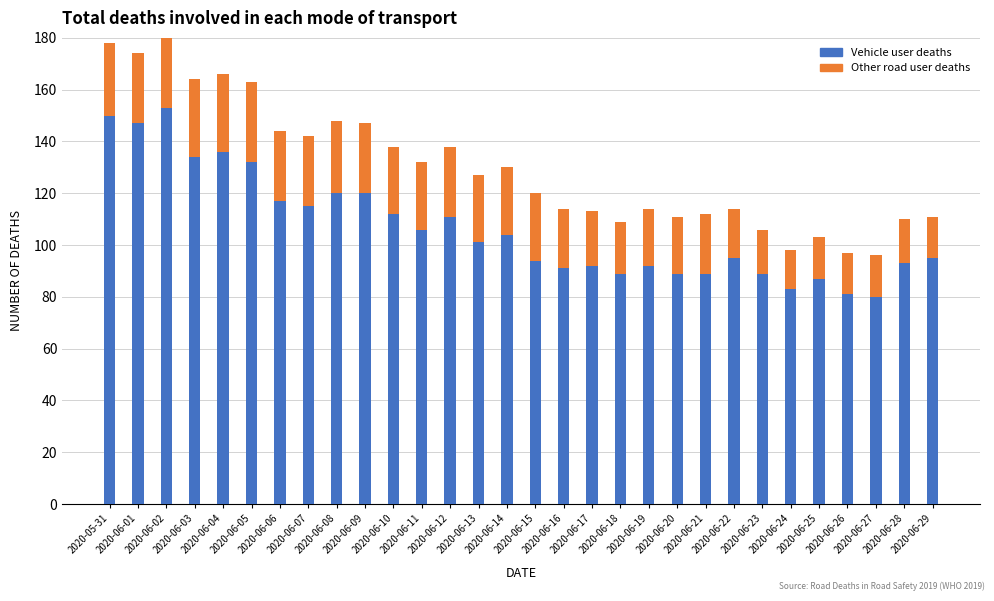

What is the total value across all series at 2020-06-12?

138